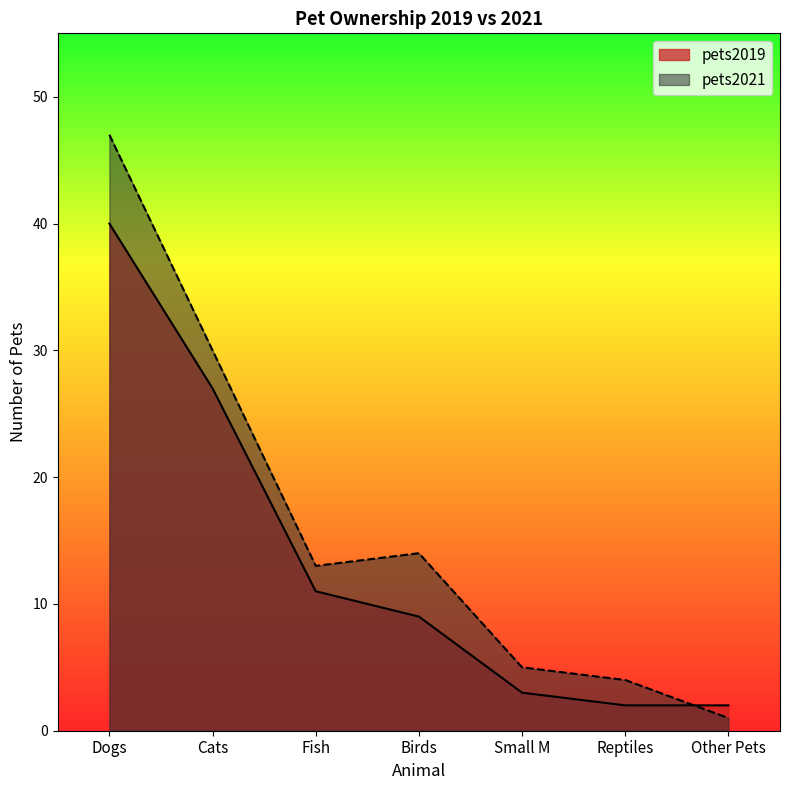

What is the total value across all series at Other Pets?

3